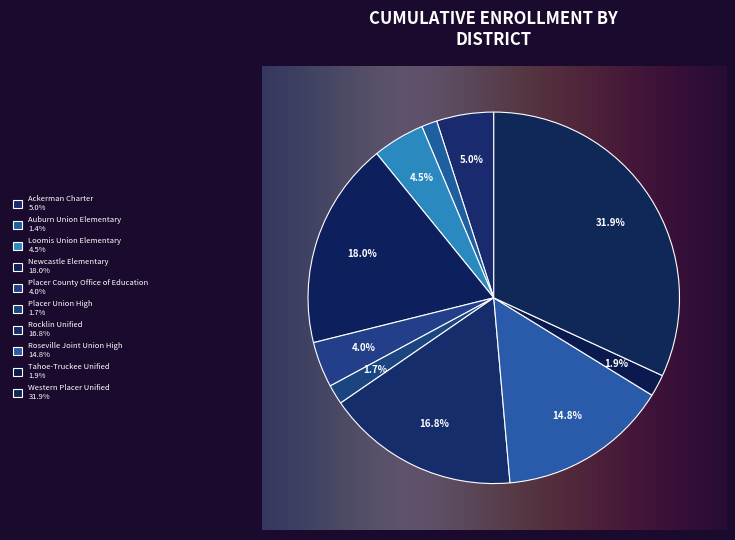

Count the number of slices in the pie.

10